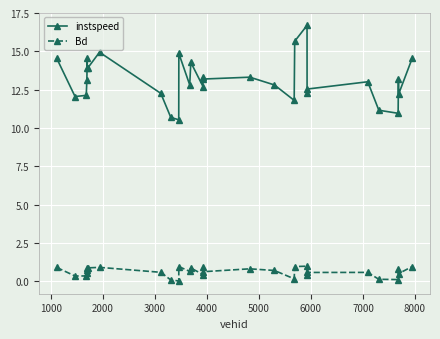

What is the value of the Bd point at the 30th from the left?

1.0